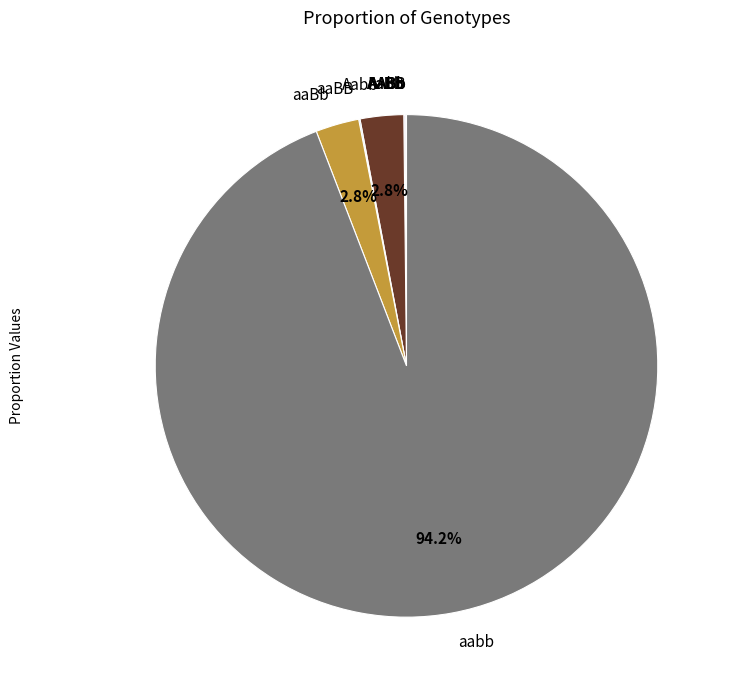

The Aabb slice represents 3% of the pie. True or false?

True